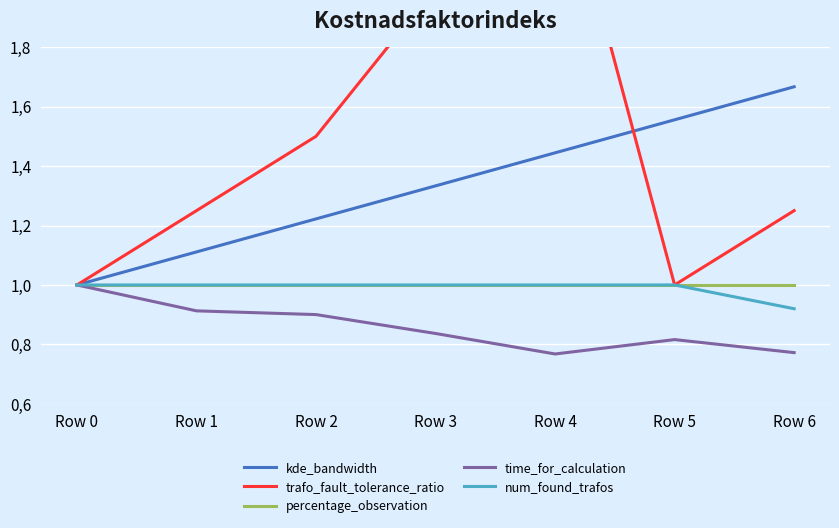

True or false: num_found_trafos and kde_bandwidth cross at least once.

False